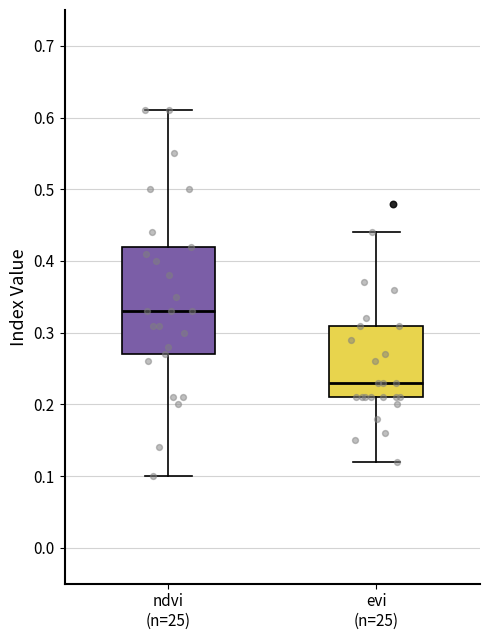

Comparing the boxes themselves (not the whiskers), which one is the tallest?

ndvi (n=25)